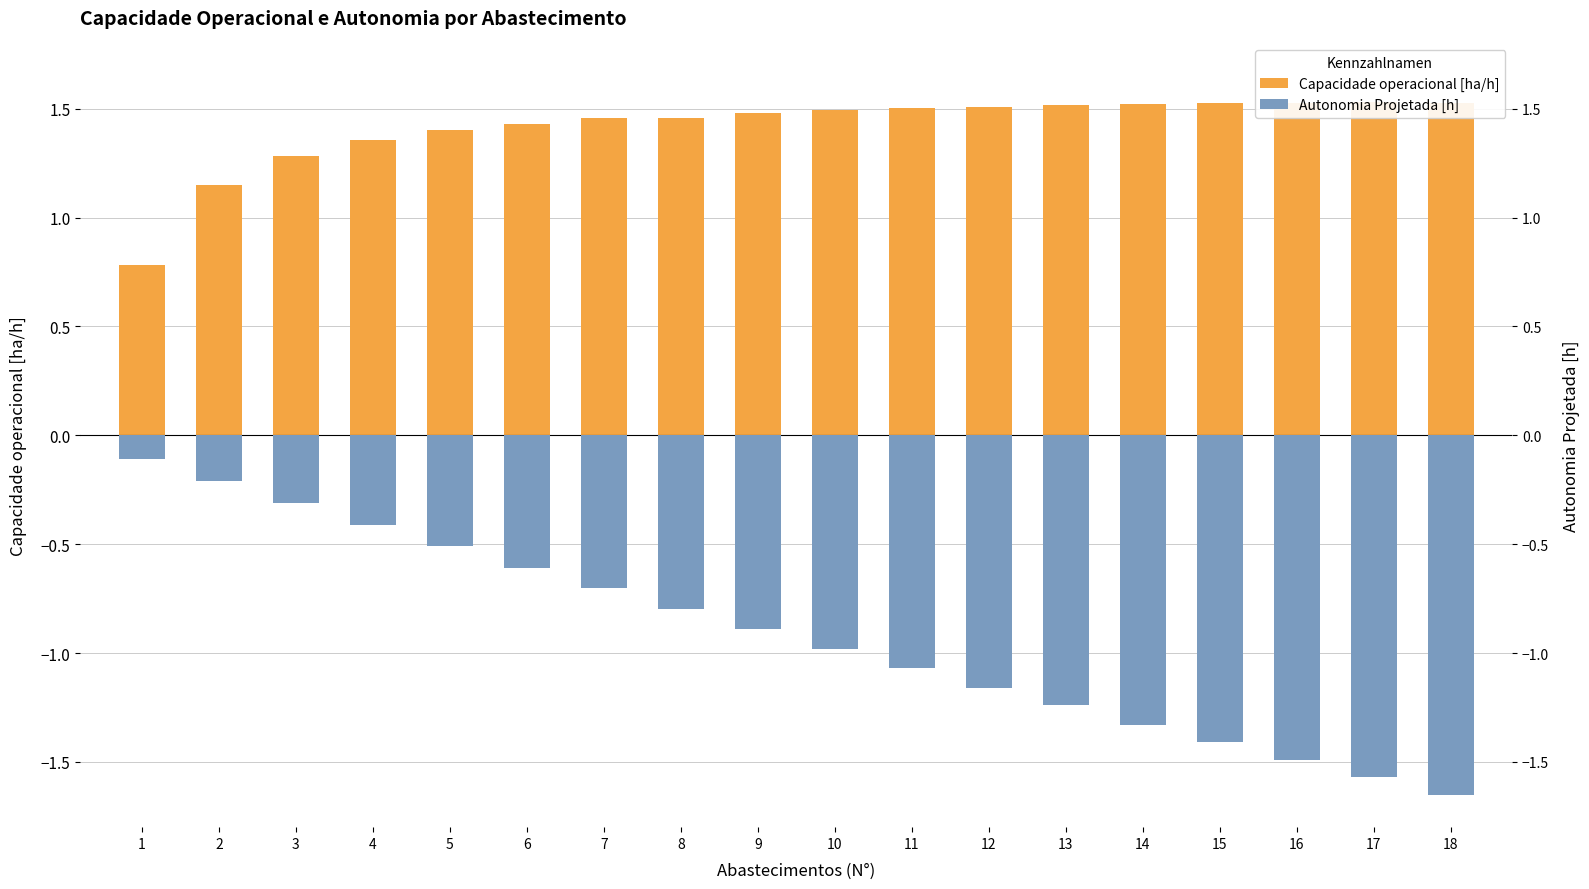

Which series has the largest range (max minus min)?

Autonomia Projetada [h]